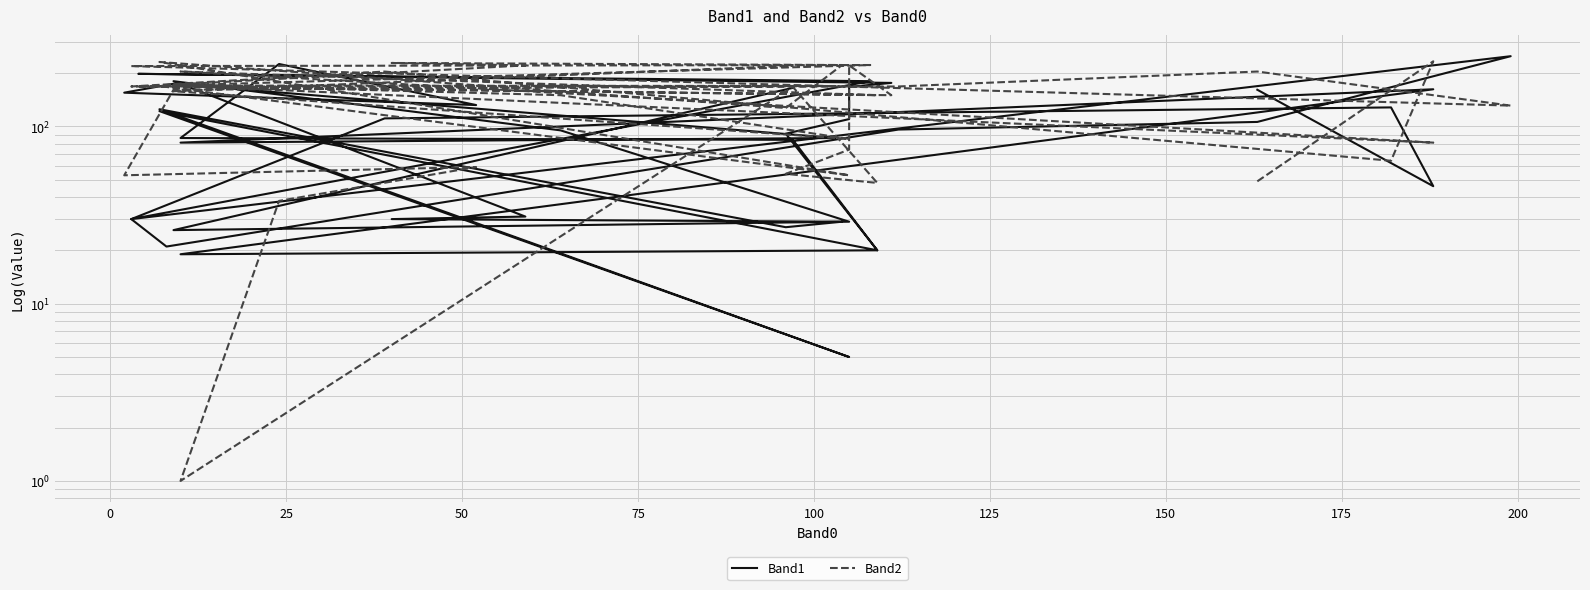

Count the number of data series in this chart.

2